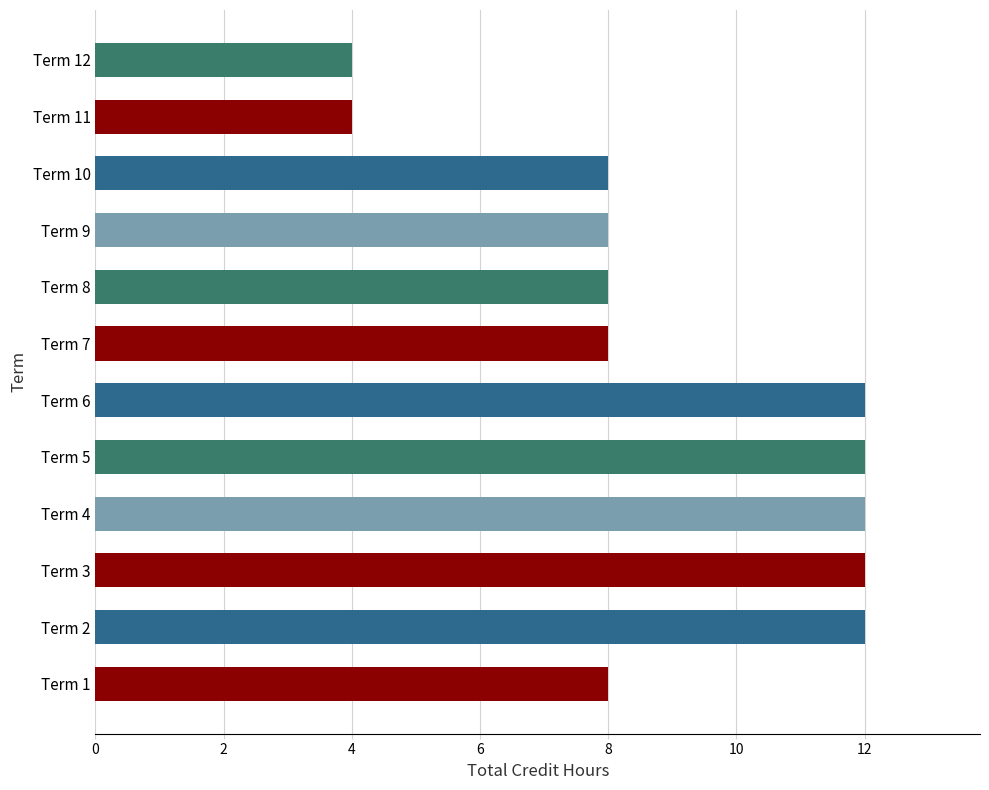

What is the maximum value shown in the chart?

12